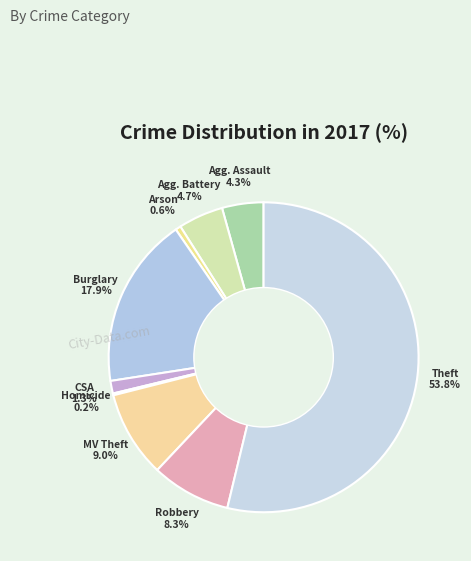

Which slice is the smallest?

Homicide